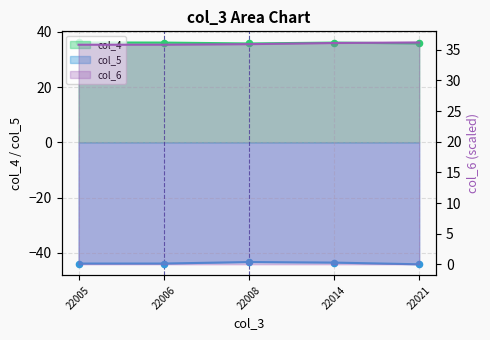

Which series has the largest total across all categories?

col_4